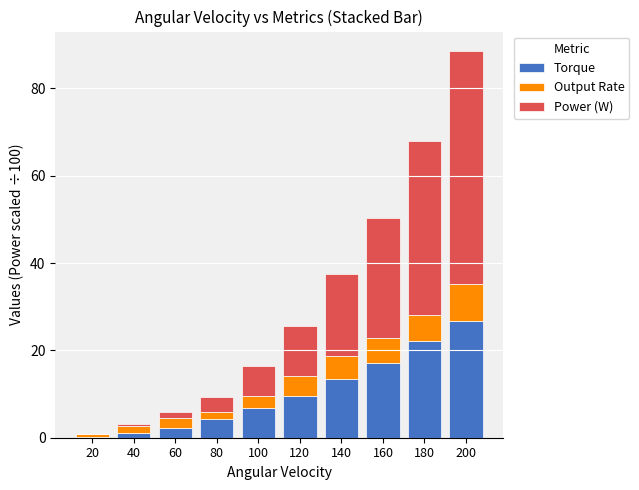

Is it true that Torque equals 22.1 at 180?

True